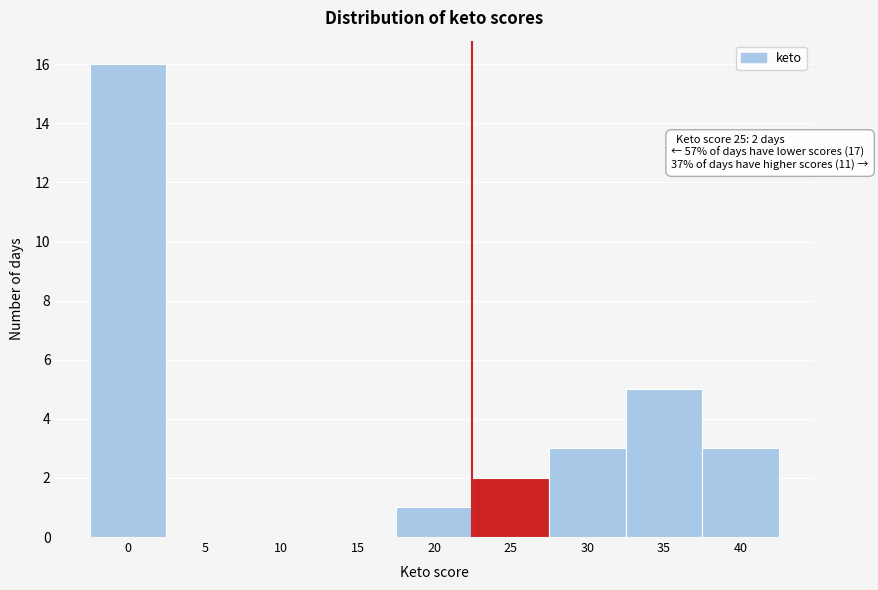

Reading left to right, list all the values displayed in this chart.

0=16	5=0	10=0	15=0	20=1	25=2	30=3	35=5	40=3